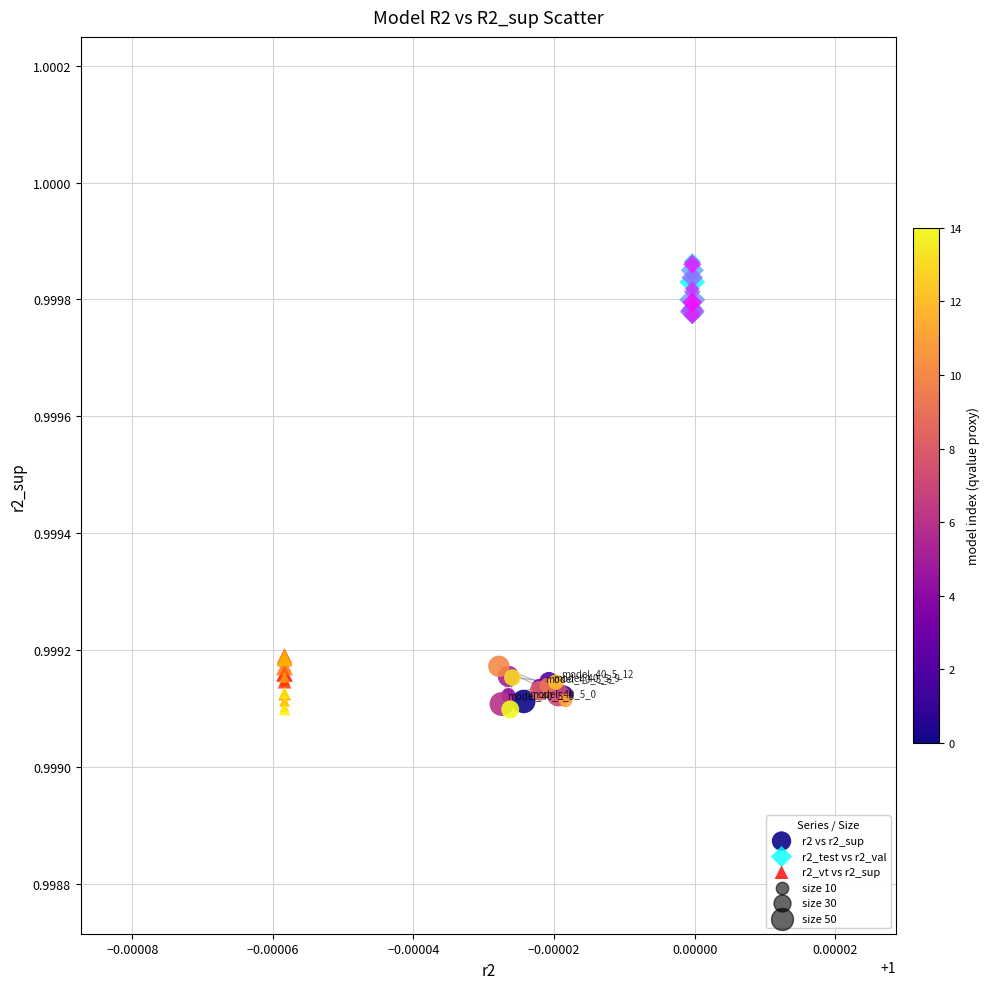

Which series reaches the maximum Y coordinate?

r2_test vs r2_val